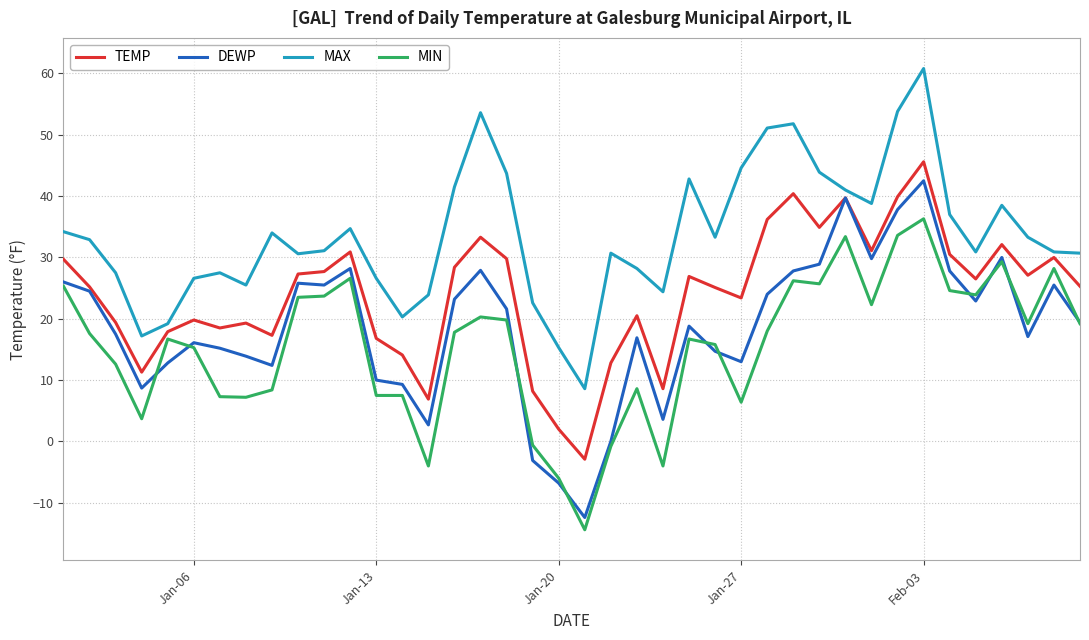

Which series has the widest spread of values?

DEWP